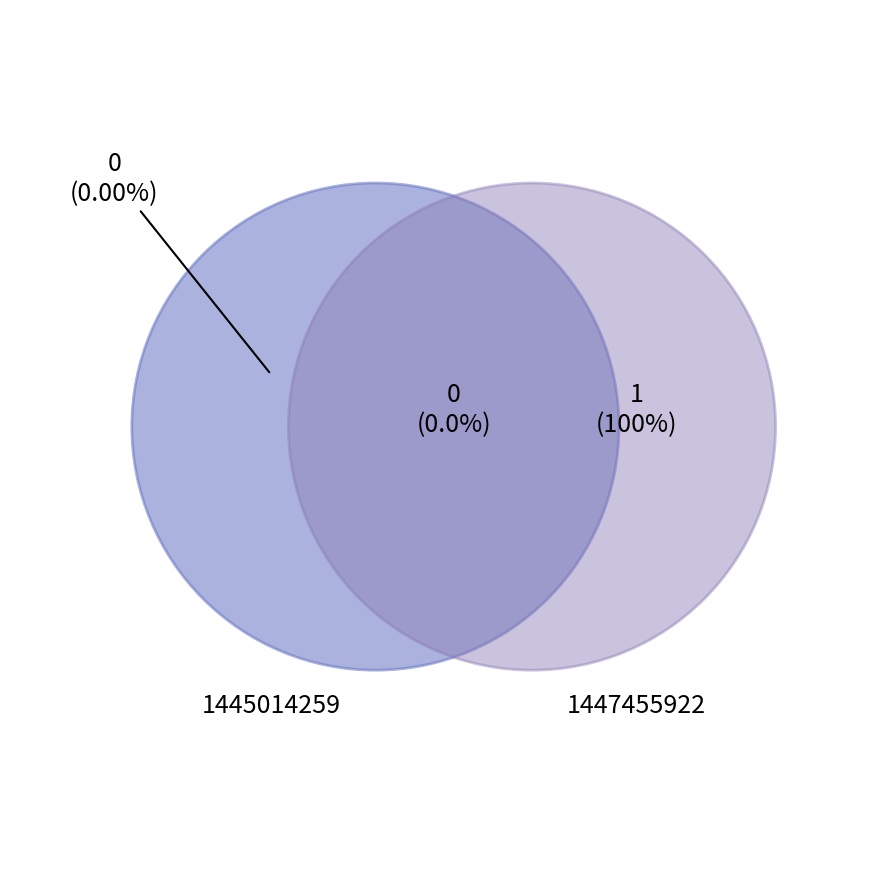

Count the number of slices in the pie.

2